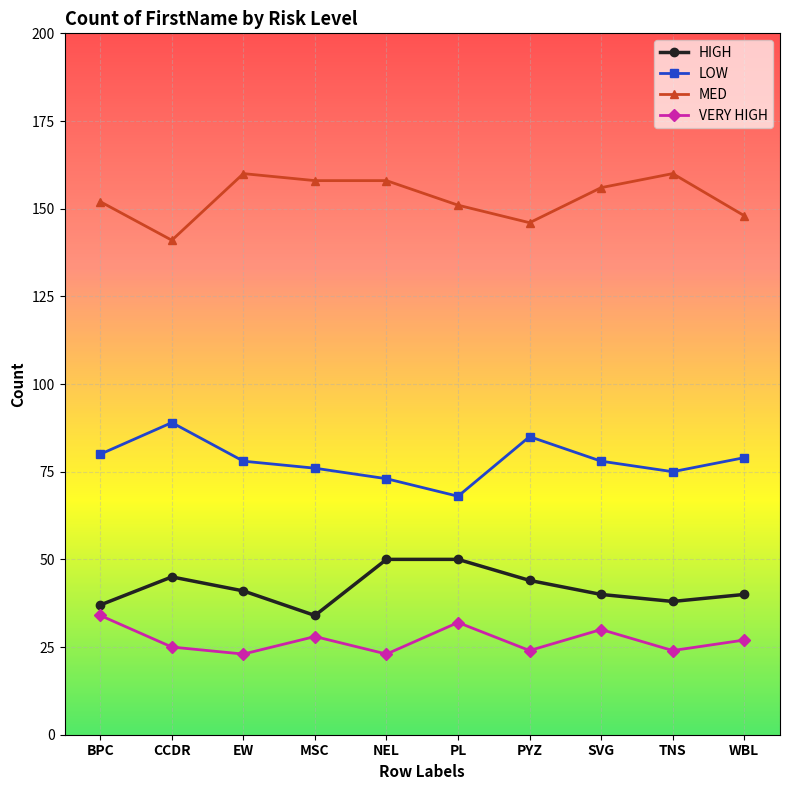

How many data points does each series have?

10